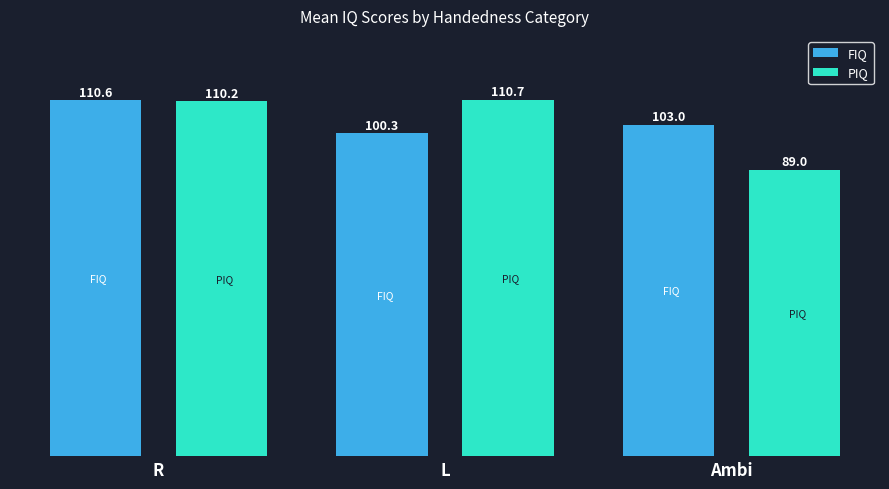

How many bars are there in each group?

2